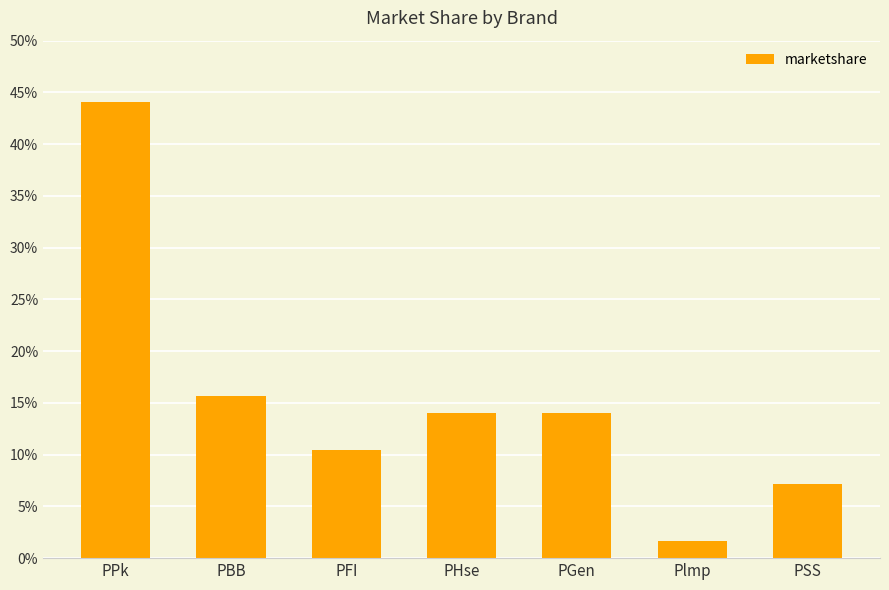

What is the greatest value displayed?

0.4